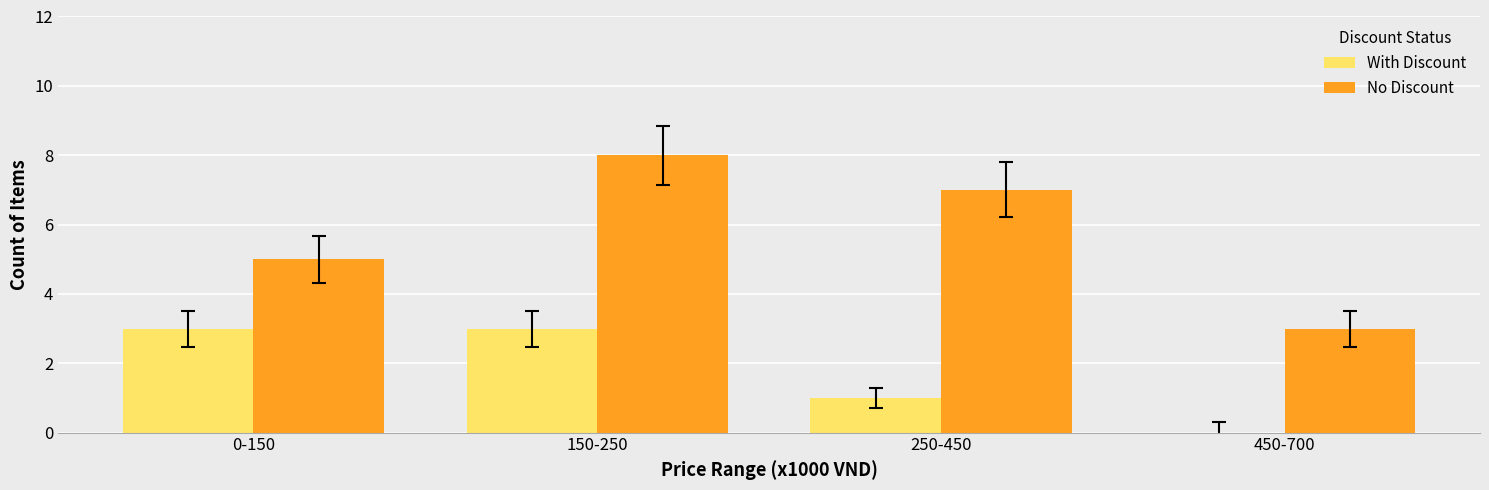

What is the total value across all series at 250-450?

8